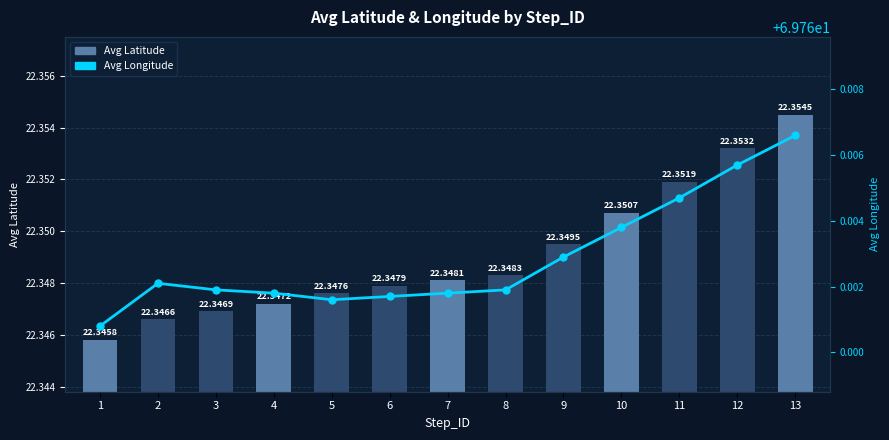

Reading left to right, transcribe all the data shown in this chart.

Avg Latitude: 1=22.3	2=22.3	3=22.3	4=22.3	5=22.3	6=22.3	7=22.3	8=22.3	9=22.3	10=22.4	11=22.4	12=22.4	13=22.4
Avg Longitude: 1=69.8	2=69.8	3=69.8	4=69.8	5=69.8	6=69.8	7=69.8	8=69.8	9=69.8	10=69.8	11=69.8	12=69.8	13=69.8